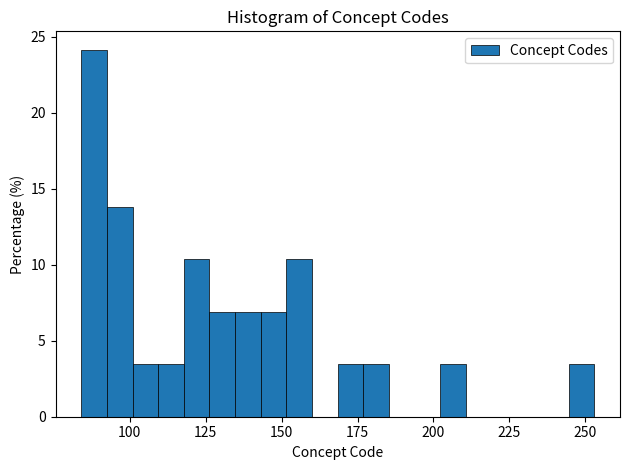

Read against the x-axis, roughly where is the centre of the tallest bar?

90